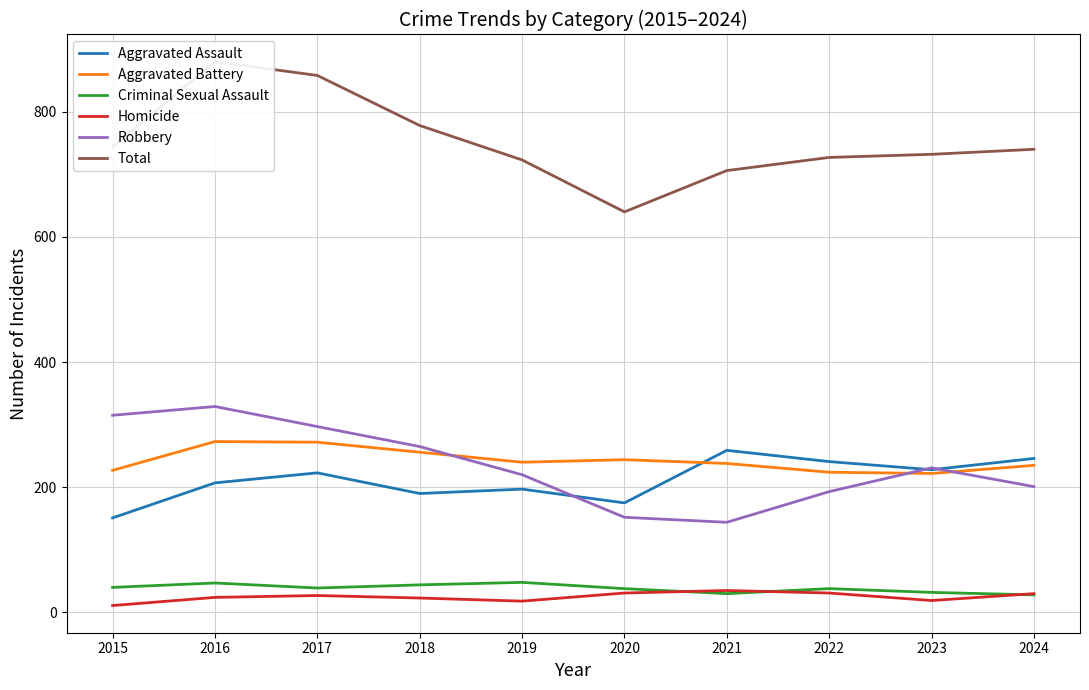

The Aggravated Battery series shows 240 at 2019. True or false?

True